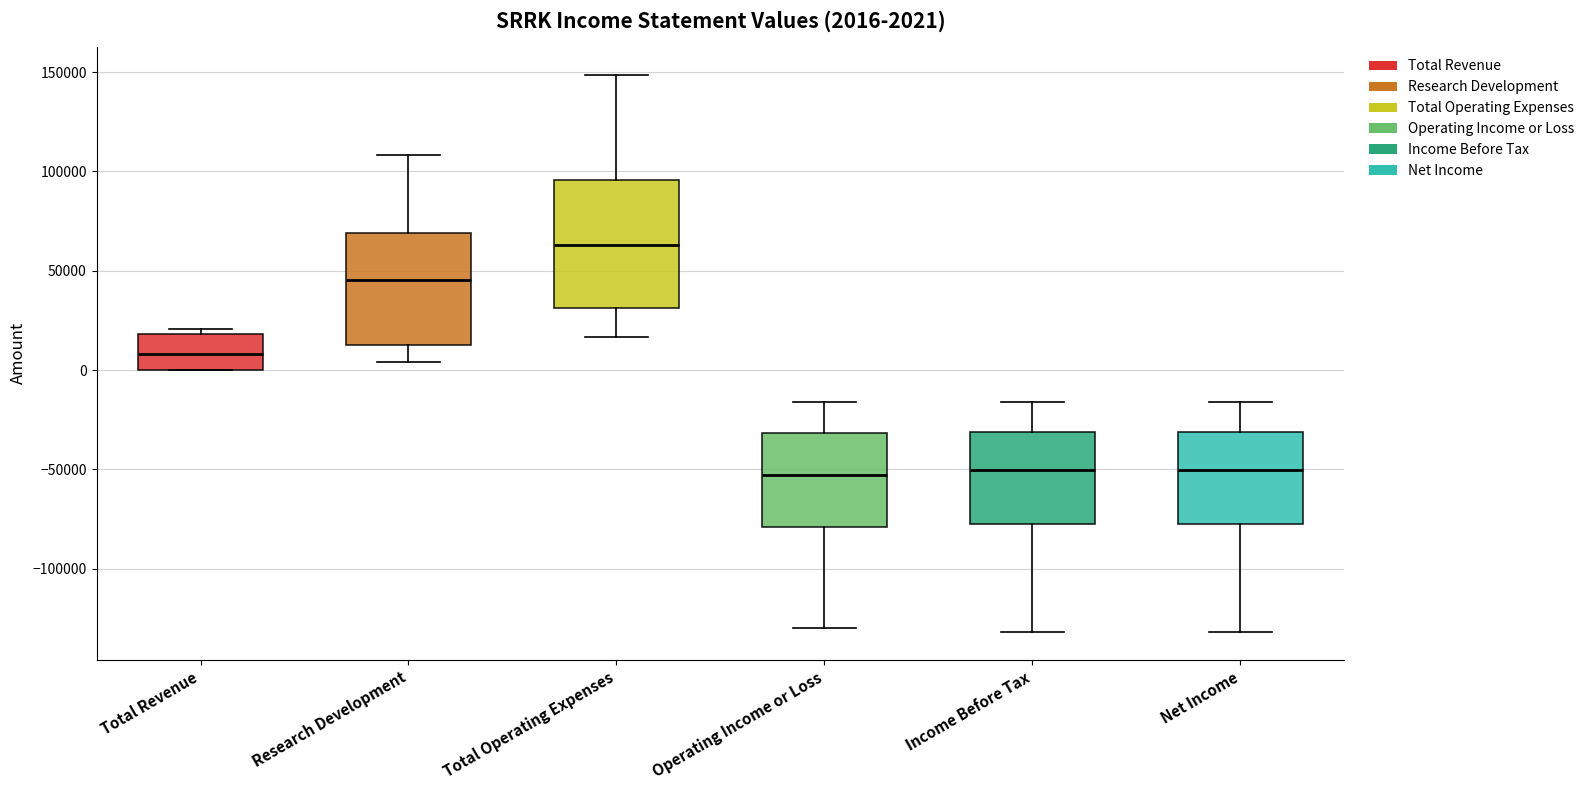

Comparing the boxes themselves (not the whiskers), which one is the tallest?

Total Operating Expenses